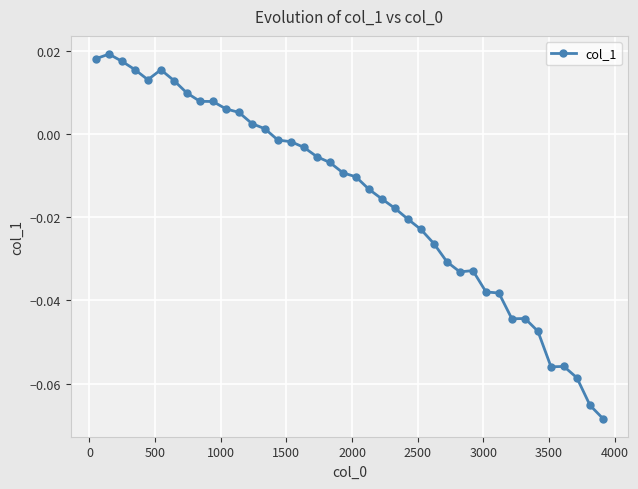

True or false: there are more than 2 points higher than both neighbors.

True